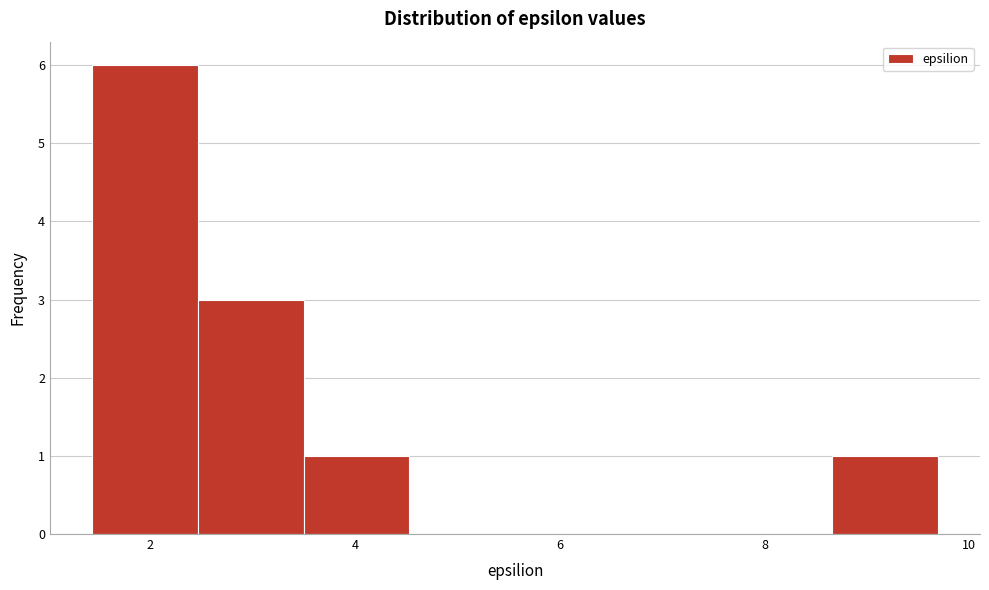

Reading left to right, transcribe this chart: for each bar, give the range it covers on the x-axis and its height. Neither the bar edges nor the heights are printed on the chart, so give them approximately, as read against the axes.

1.4 to 2.4: 6
2.4 to 3.4: 3
3.4 to 4.6: 1
4.6 to 5.6: 0
5.6 to 6.6: 0
6.6 to 7.6: 0
7.6 to 8.6: 0
8.6 to 9.6: 1